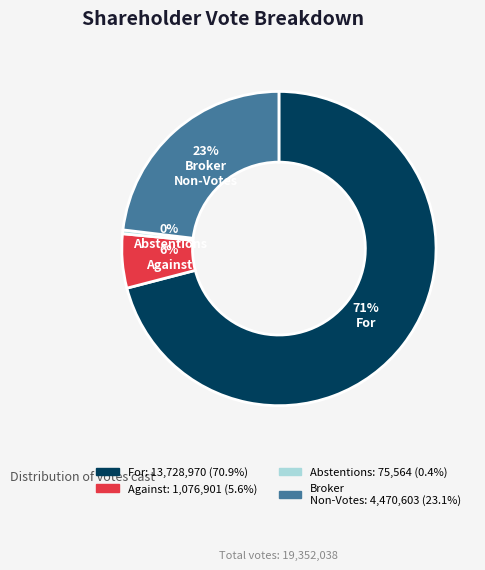

Does any single category account for the majority?

Yes